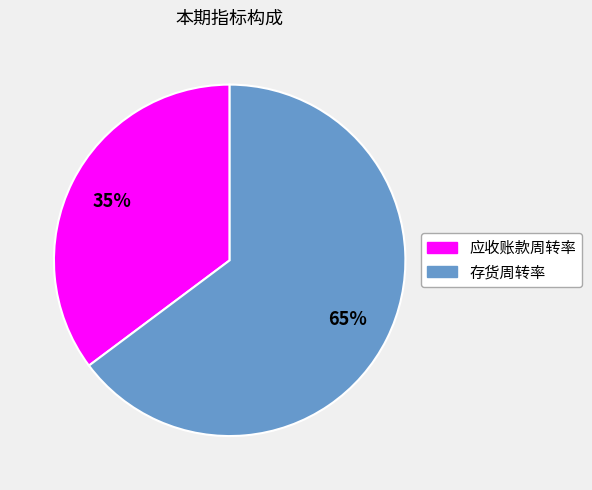

To the nearest percent, what is the average slice percentage?

50%